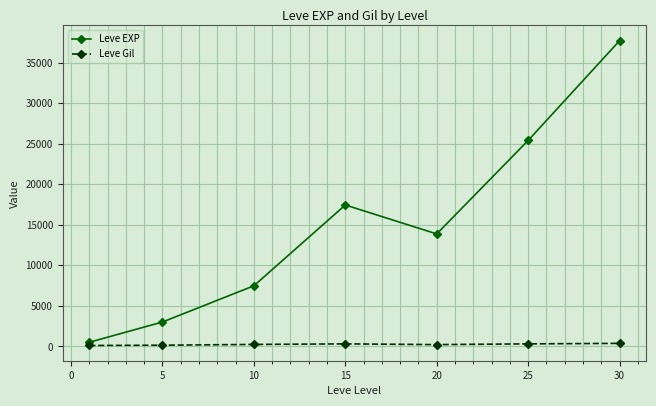

Which series has the largest total across all categories?

Leve EXP